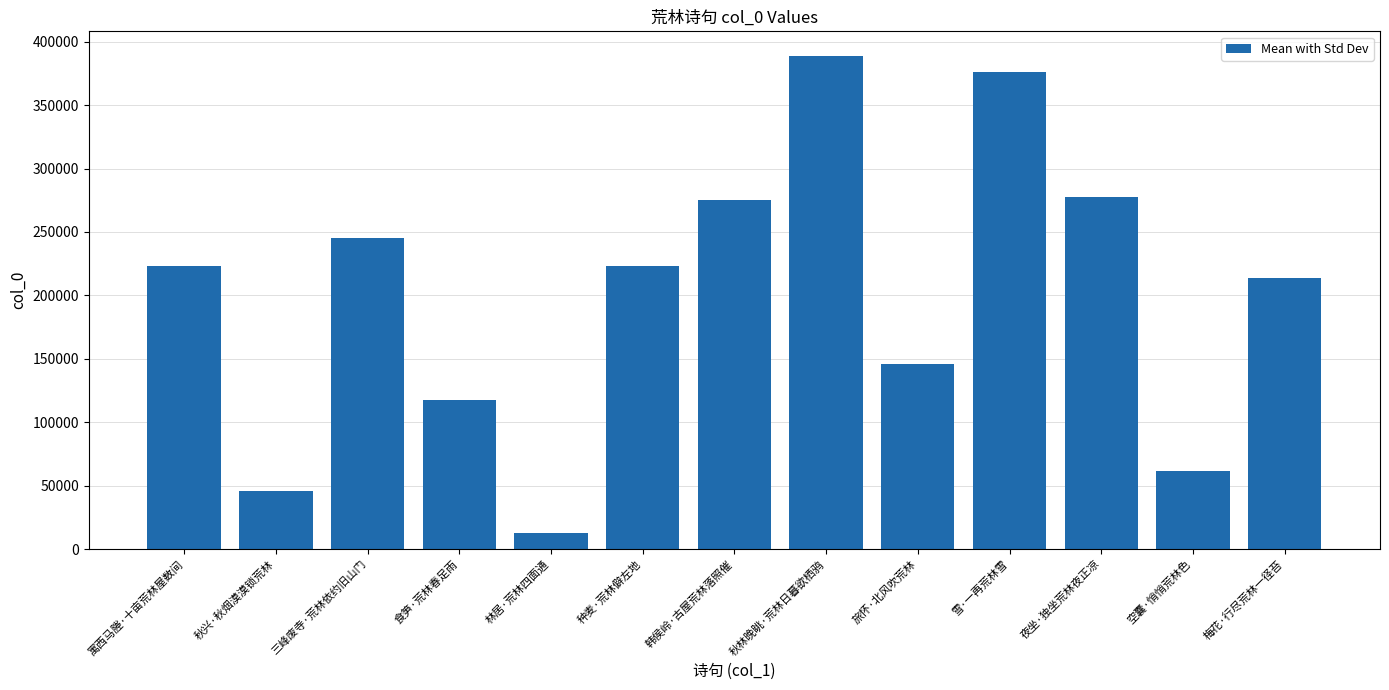

How many series are shown in this chart?

1